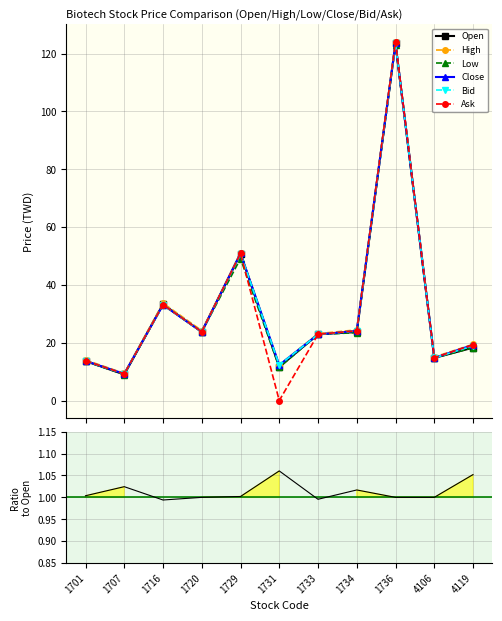

What is the approximate value of High at 1736?

124.0